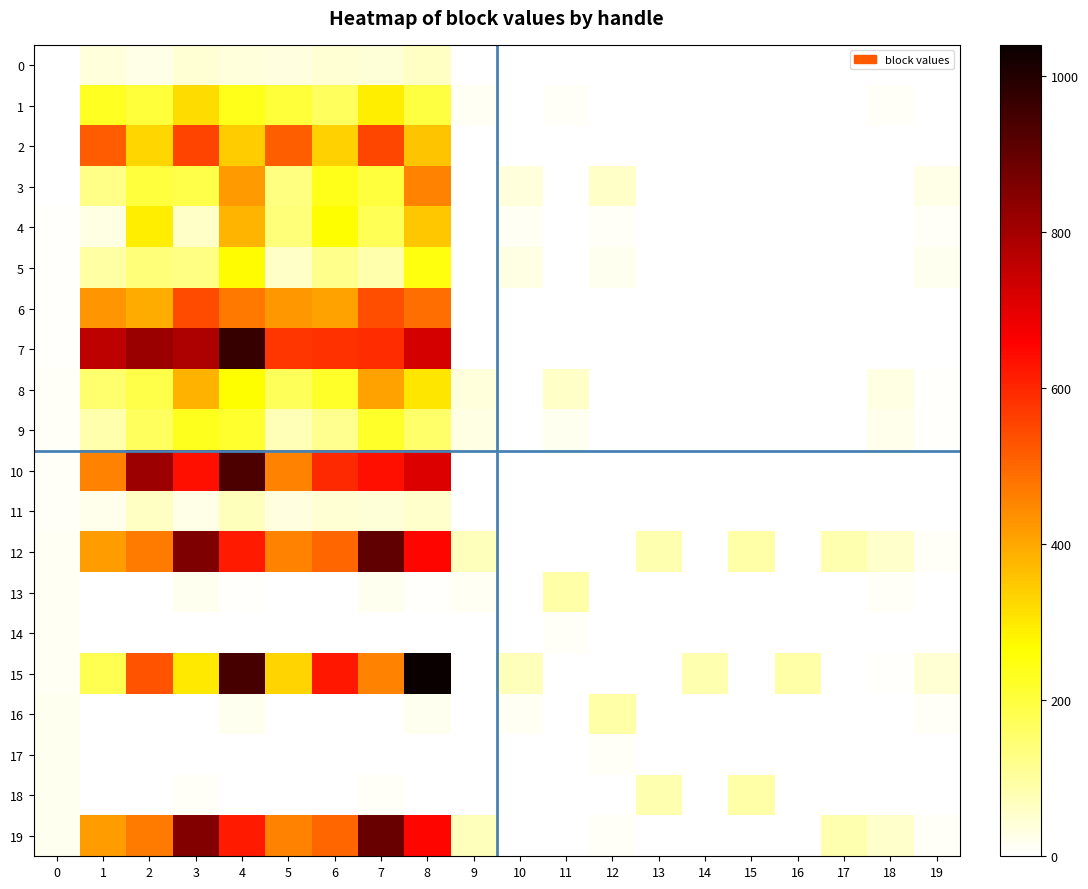

Reading left to right, list all the values displayed in this chart.

0: 0=1	1=37	2=27	3=45	4=40	5=35	6=47	7=43	8=61	9=0	10=0	11=0	12=0	13=0	14=0	15=0	16=0	17=0	18=0	19=0
1: 0=2	1=231	2=206	3=317	4=238	5=206	6=168	7=291	8=198	9=15	10=0	11=10	12=0	13=0	14=0	15=0	16=0	17=0	18=12	19=2
2: 0=3	1=516	2=325	3=553	4=343	5=514	6=336	7=552	8=355	9=0	10=0	11=0	12=0	13=0	14=0	15=0	16=0	17=0	18=0	19=0
3: 0=4	1=125	2=203	3=190	4=421	5=134	6=238	7=200	8=458	9=0	10=40	11=0	12=60	13=0	14=0	15=0	16=0	17=0	18=4	19=27
4: 0=5	1=29	2=292	3=60	4=381	5=139	6=266	7=176	8=353	9=0	10=15	11=0	12=10	13=0	14=0	15=0	16=0	17=0	18=2	19=10
5: 0=6	1=97	2=141	3=126	4=270	5=60	6=119	7=87	8=248	9=0	10=30	11=0	12=20	13=0	14=0	15=0	16=0	17=0	18=3	19=20
6: 0=7	1=430	2=391	3=544	4=473	5=425	6=408	7=538	8=491	9=0	10=0	11=0	12=0	13=0	14=0	15=0	16=0	17=0	18=0	19=0
7: 0=8	1=760	2=813	3=788	4=970	5=574	6=581	7=593	8=726	9=0	10=0	11=0	12=0	13=0	14=0	15=0	16=0	17=0	18=0	19=0
8: 0=9	1=151	2=187	3=383	4=267	5=174	6=220	7=408	8=302	9=40	10=0	11=60	12=0	13=0	14=0	15=0	16=0	17=0	18=32	19=6
9: 0=10	1=89	2=169	3=234	4=216	5=76	6=114	7=220	8=158	9=30	10=0	11=20	12=0	13=0	14=0	15=0	16=0	17=0	18=24	19=5
10: 0=11	1=458	2=810	3=637	4=936	5=458	6=596	7=637	8=711	9=0	10=0	11=0	12=0	13=0	14=0	15=0	16=0	17=0	18=0	19=0
11: 0=12	1=23	2=61	3=28	4=72	5=35	6=46	7=41	8=56	9=0	10=0	11=0	12=0	13=0	14=0	15=0	16=0	17=0	18=0	19=0
12: 0=13	1=415	2=471	3=859	4=620	5=456	6=502	7=902	8=652	9=70	10=0	11=0	12=0	13=85	14=0	15=90	16=0	17=85	18=56	19=11
13: 0=14	1=0	2=0	3=17	4=6	5=0	6=0	7=17	8=6	9=15	10=0	11=90	12=0	13=0	14=0	15=0	16=0	17=0	18=12	19=2
14: 0=15	1=0	2=0	3=1	4=0	5=0	6=0	7=1	8=0	9=0	10=0	11=10	12=0	13=0	14=0	15=0	16=0	17=0	18=0	19=0
15: 0=16	1=179	2=532	3=297	4=944	5=333	6=623	7=459	8=1040	9=0	10=70	11=0	12=0	13=0	14=85	15=0	16=90	17=0	18=7	19=47
16: 0=17	1=0	2=0	3=3	4=17	5=0	6=0	7=3	8=17	9=0	10=15	11=0	12=90	13=0	14=0	15=0	16=0	17=0	18=2	19=10
17: 0=18	1=0	2=0	3=0	4=1	5=0	6=0	7=0	8=1	9=0	10=0	11=0	12=10	13=0	14=0	15=0	16=0	17=0	18=0	19=0
18: 0=19	1=0	2=0	3=9	4=3	5=0	6=0	7=9	8=3	9=0	10=0	11=0	12=0	13=85	14=0	15=90	16=0	17=0	18=0	19=0
19: 0=20	1=415	2=471	3=850	4=618	5=456	6=502	7=893	8=650	9=70	10=0	11=0	12=10	13=0	14=0	15=0	16=0	17=85	18=56	19=11